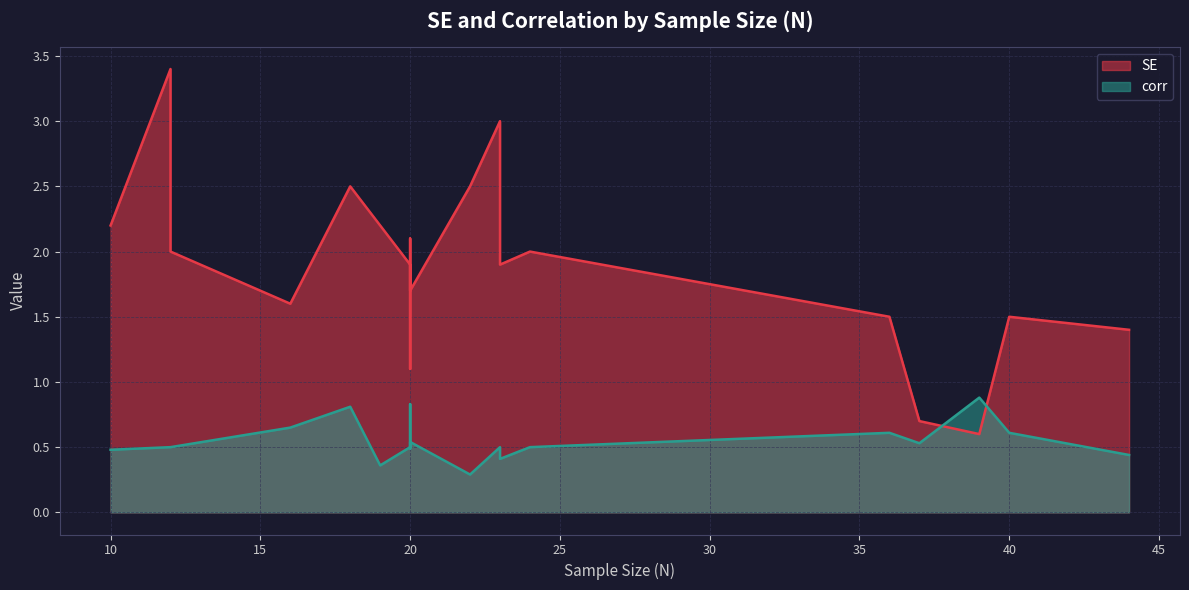

How many series are shown in this chart?

2